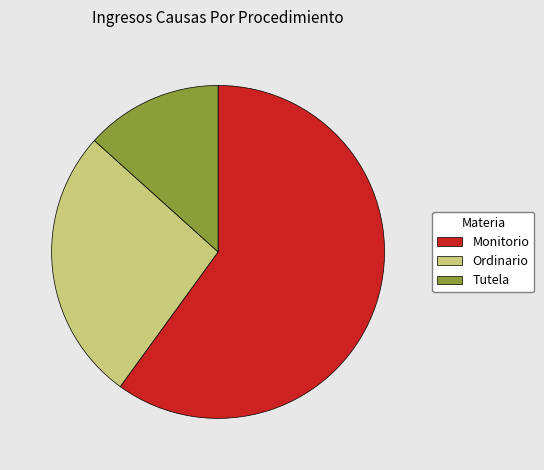

Rank the categories by value from highest to lowest.

Monitorio, Ordinario, Tutela